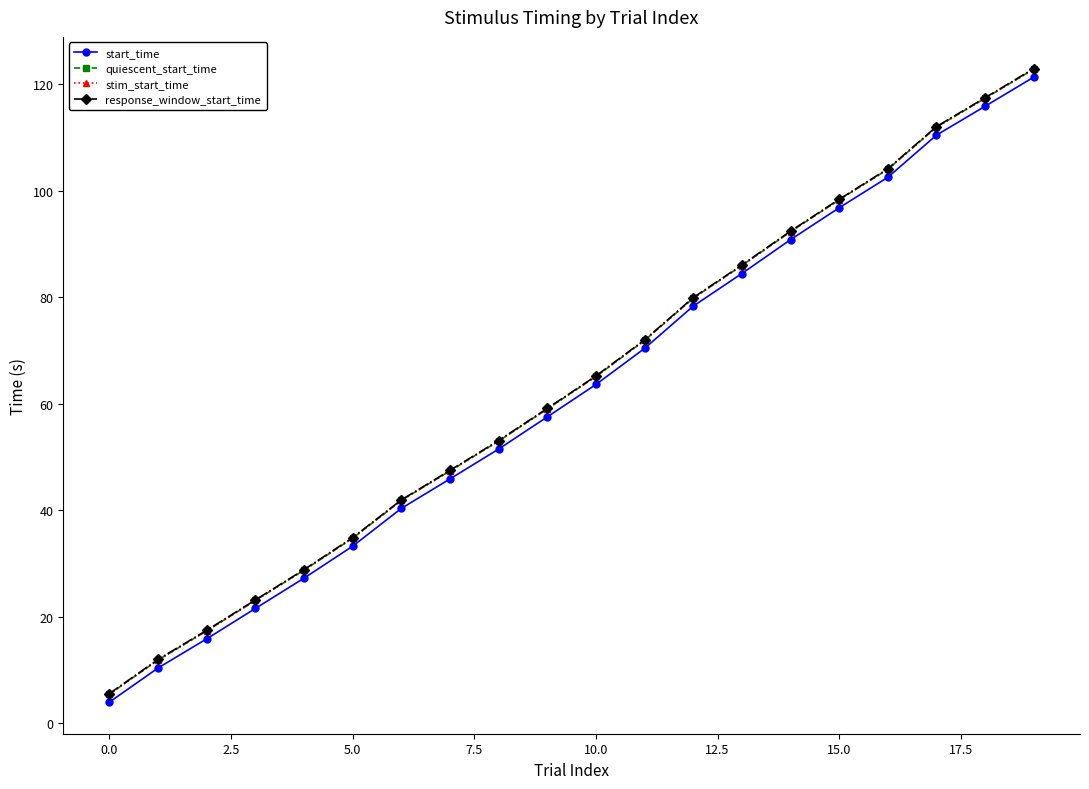

At how many categories does at least one series exceed 80?

7